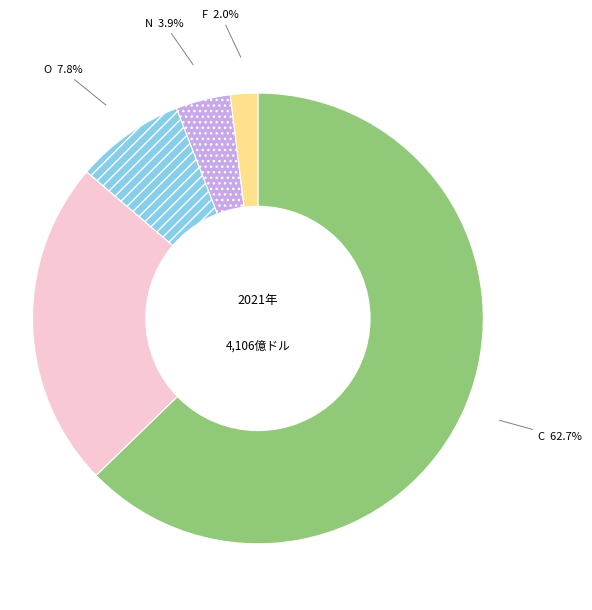

True or false: C accounts for 49% of the total.

False